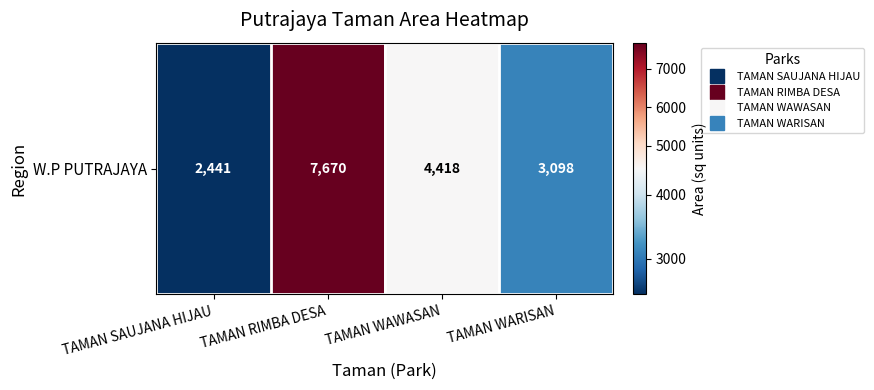

At which category does the chart reach its peak across all series?

TAMAN RIMBA DESA